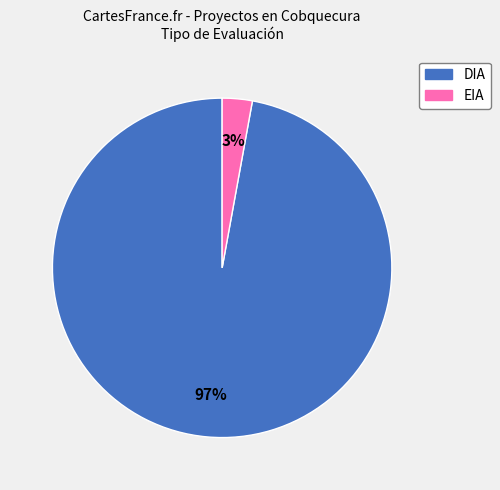

Which category has the biggest portion of the pie?

DIA